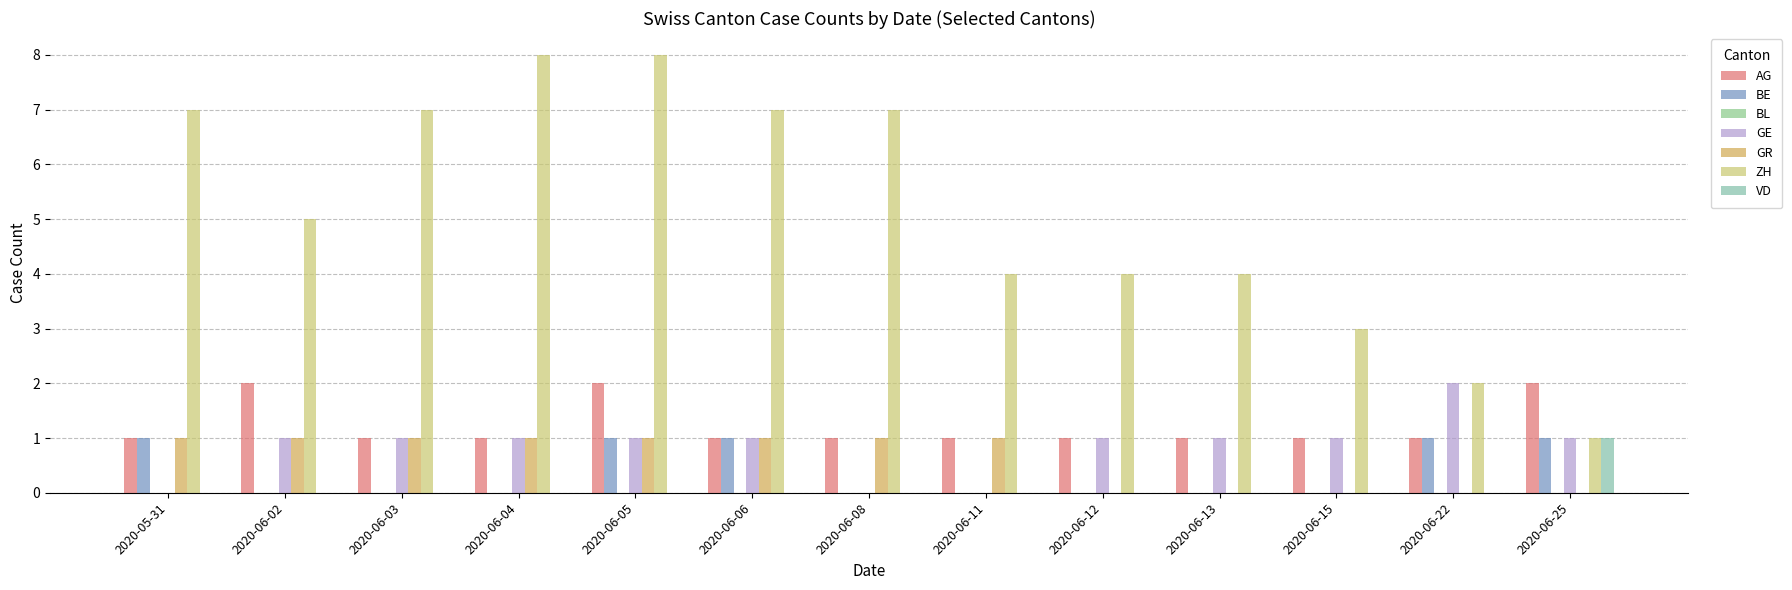

Is it true that GR equals 1 at 2020-06-11?

True